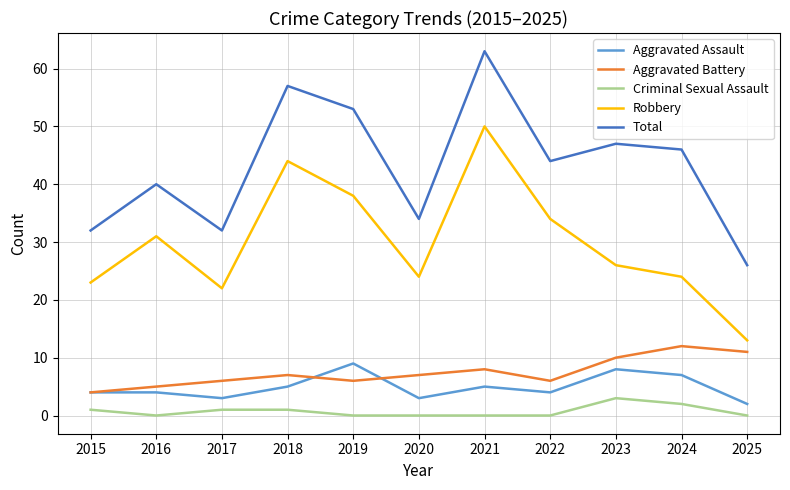

True or false: Aggravated Battery and Total intersect in this chart.

False